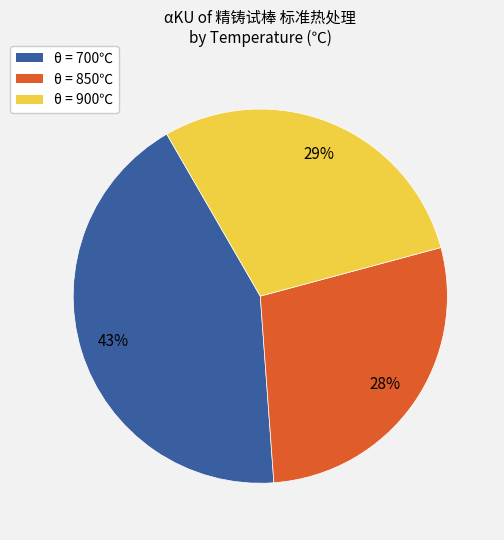

Rank the categories by value from highest to lowest.

θ = 700℃, θ = 900℃, θ = 850℃